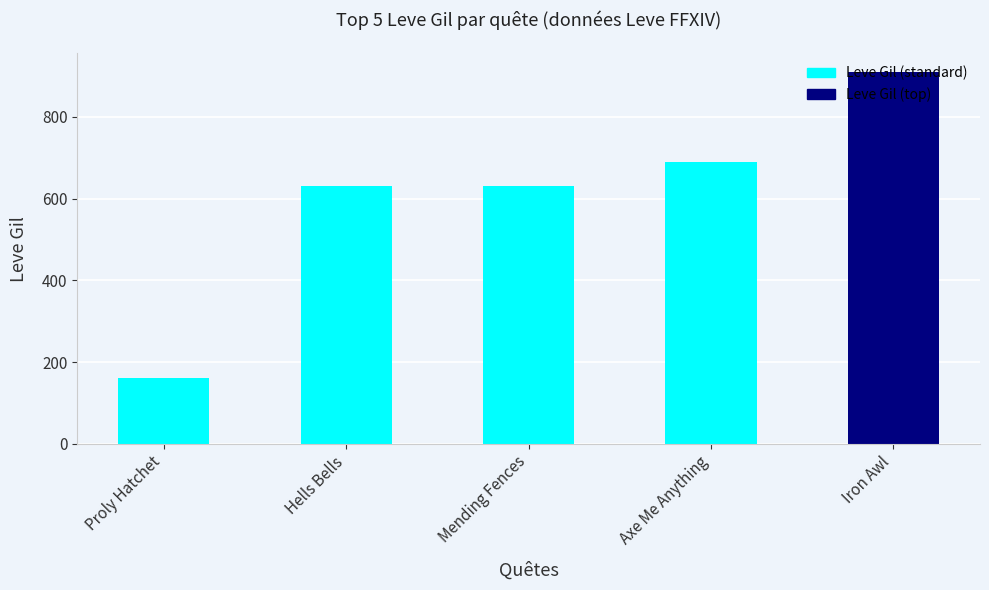

Reading left to right, what are all the values shown in this chart?

Proly Hatchet=160	Hells Bells=630	Mending Fences=630	Axe Me Anything=690	Iron Awl=910